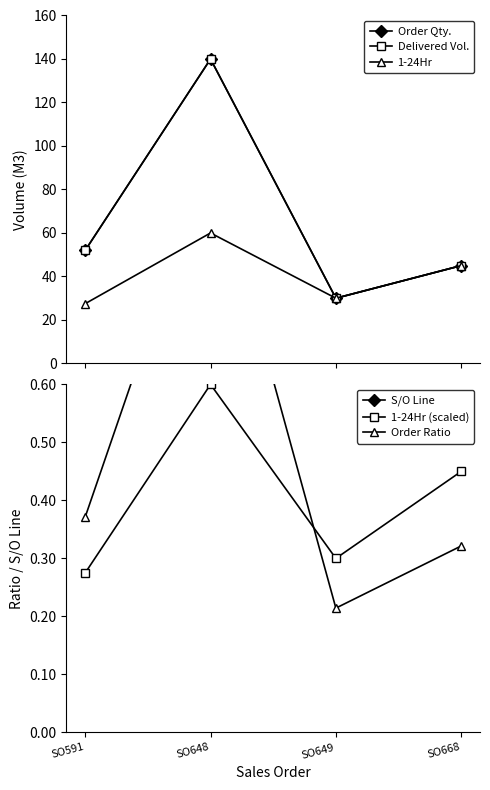

Where is Order Ratio nearest to the value 0?

SO649